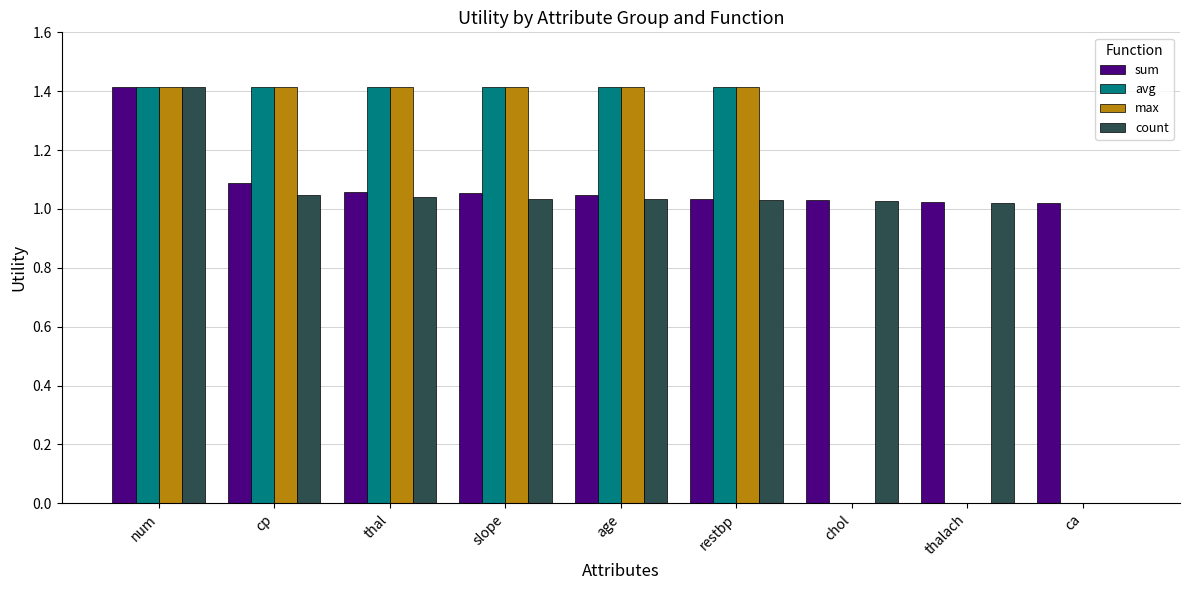

What is the sum of all avg values?

8.5